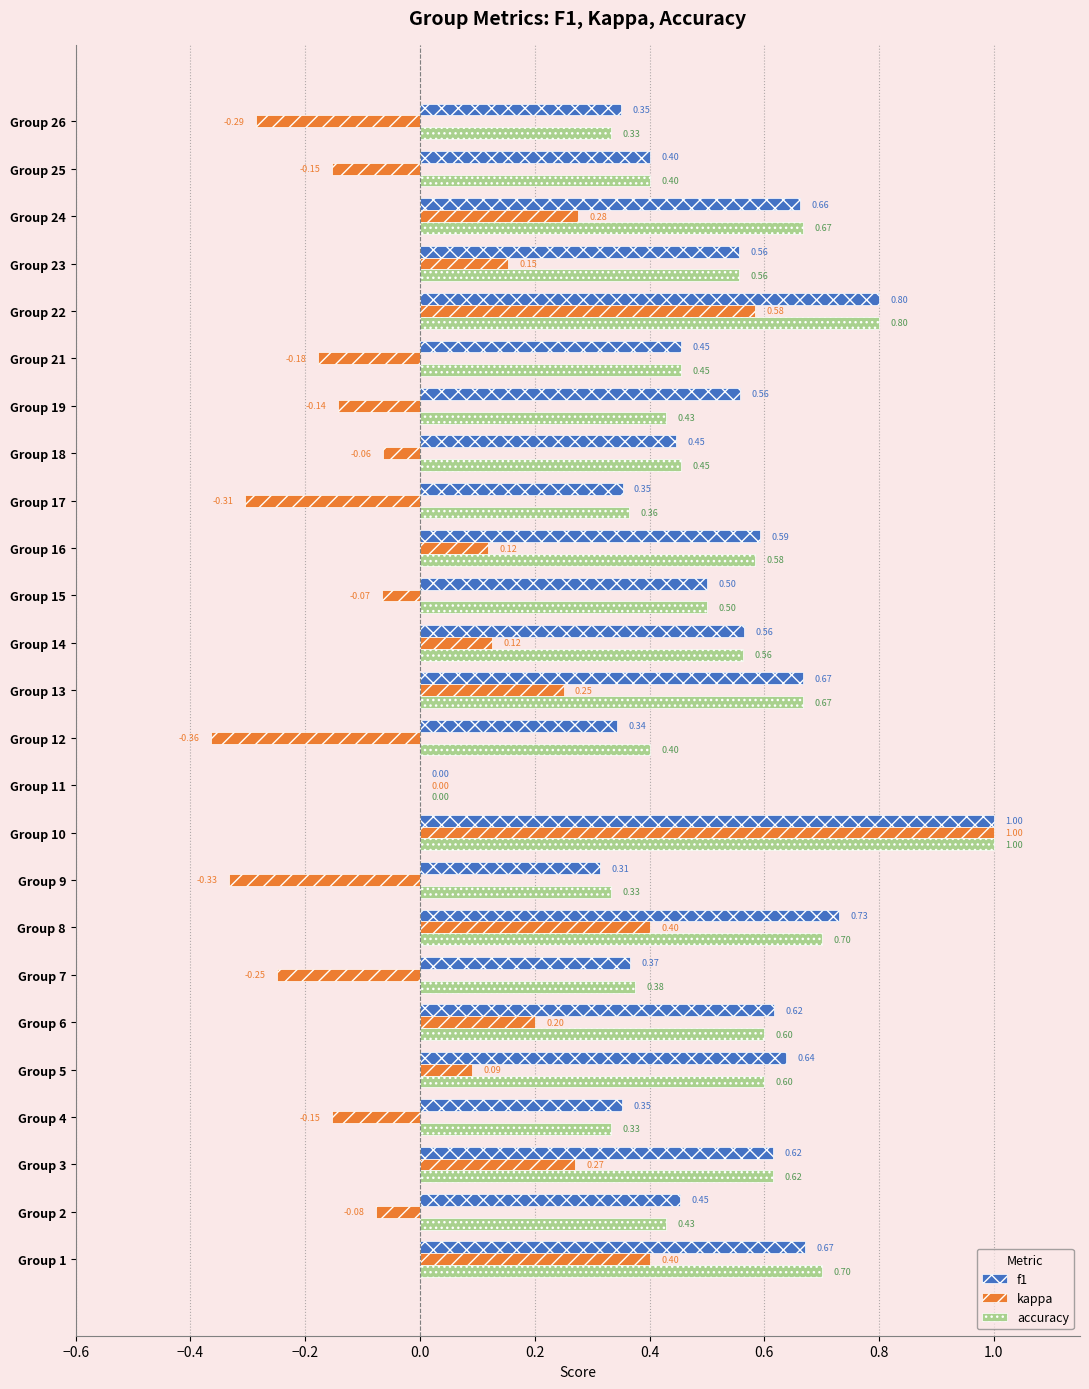

How many accuracy values are between 0 and 1?

25